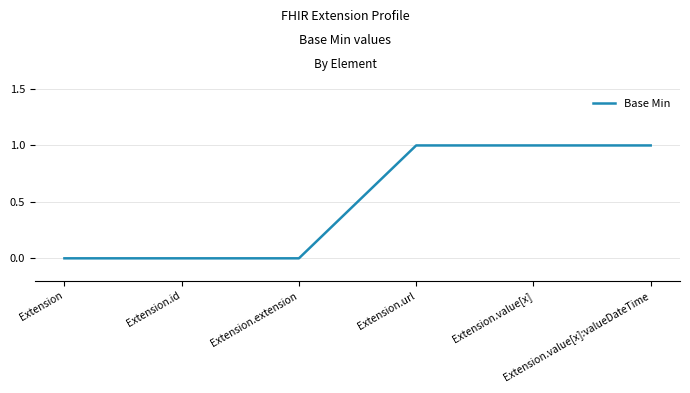

What position from the right is Extension?

6